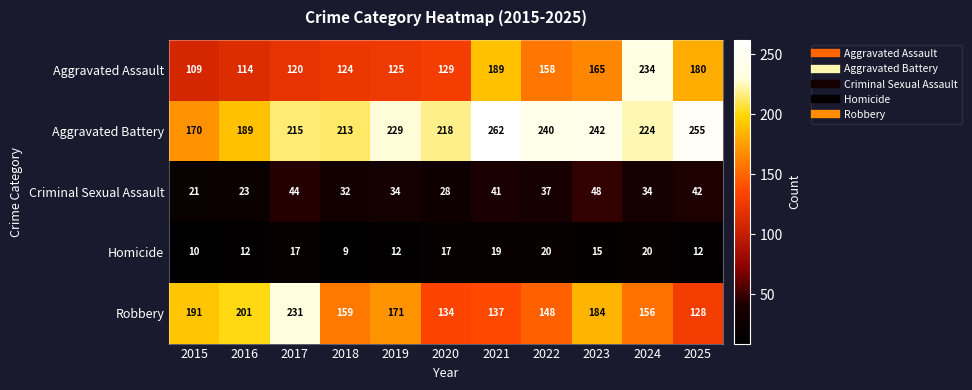

Where is Homicide nearest to the value 14?

2023